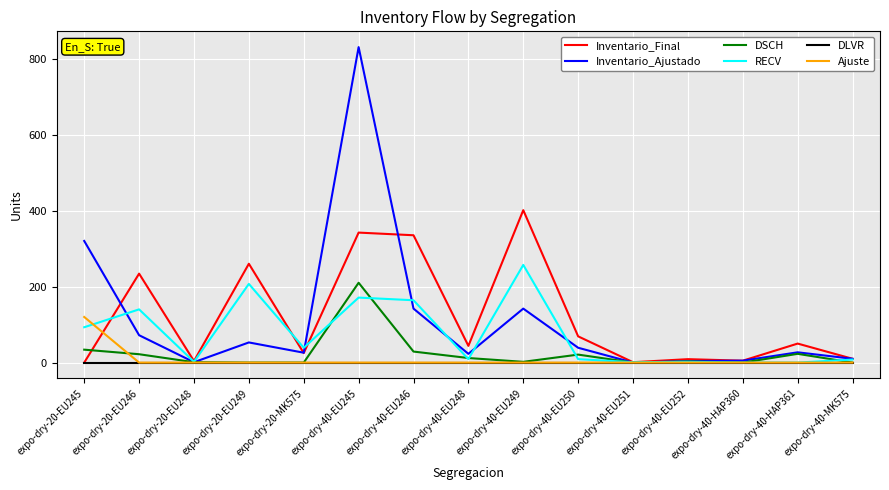

Where is Inventario_Ajustado nearest to the value 415?

expo-dry-20-EU245